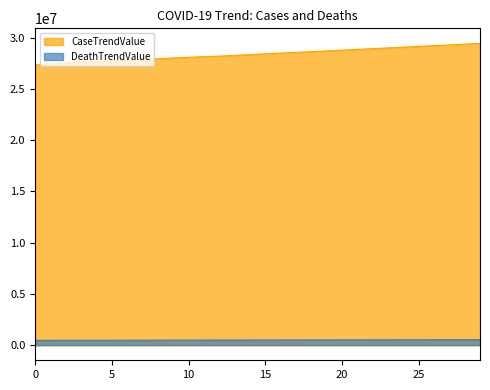

What position from the left is 2021-02-17?

8